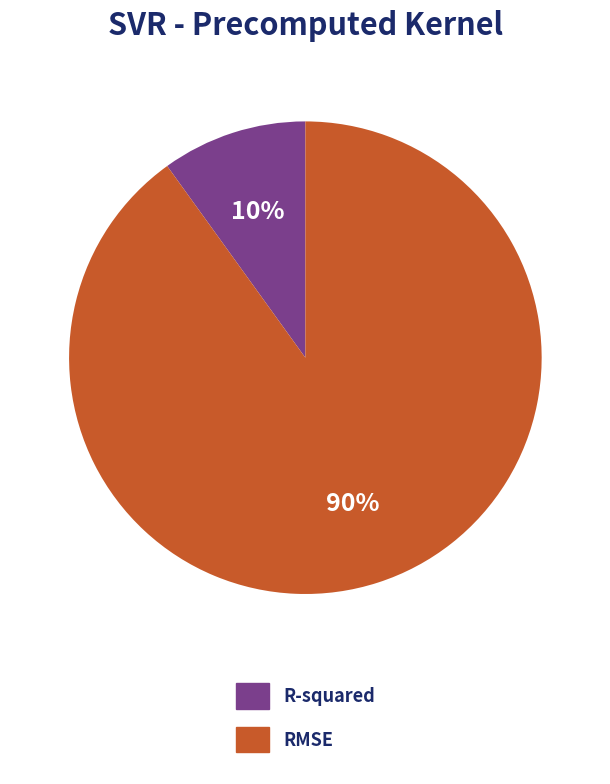

Which category accounts for the majority?

RMSE